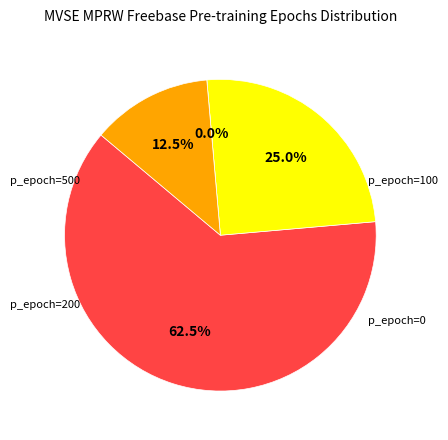

What is the ratio of the value at p_epoch=500 to the value at p_epoch=200?

2.5